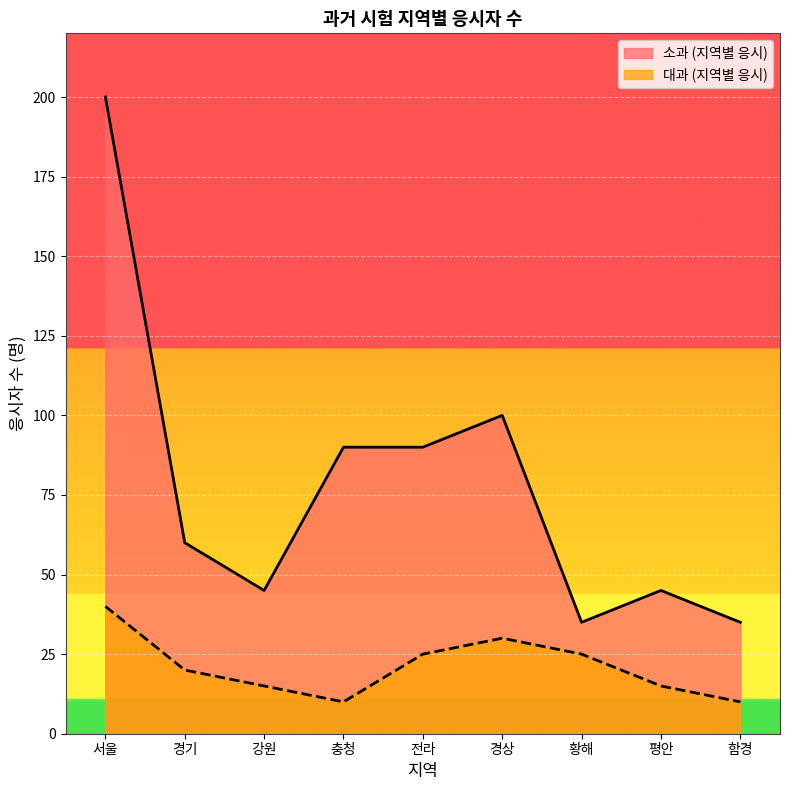

At which category is the sum across all series the highest?

서울